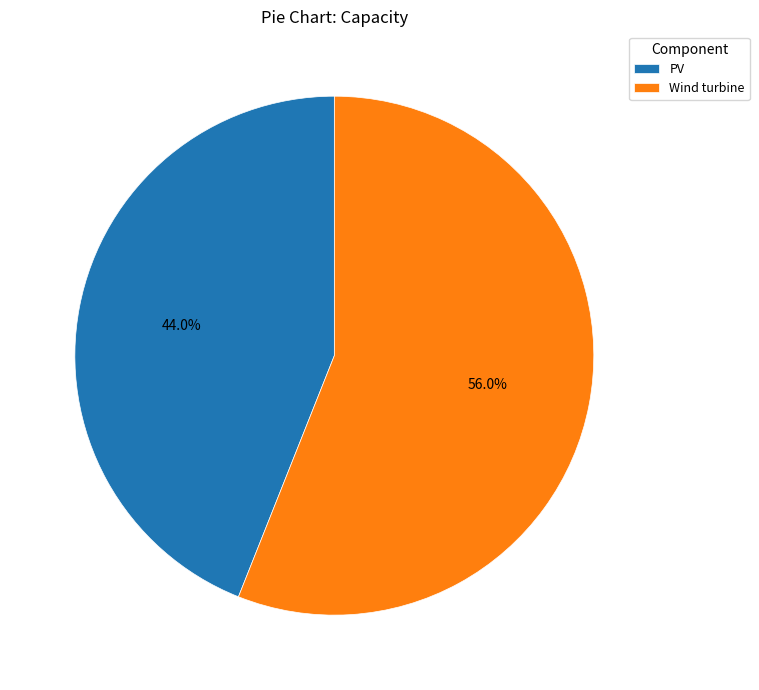

How much of the chart is everything except Wind turbine?

44.0%